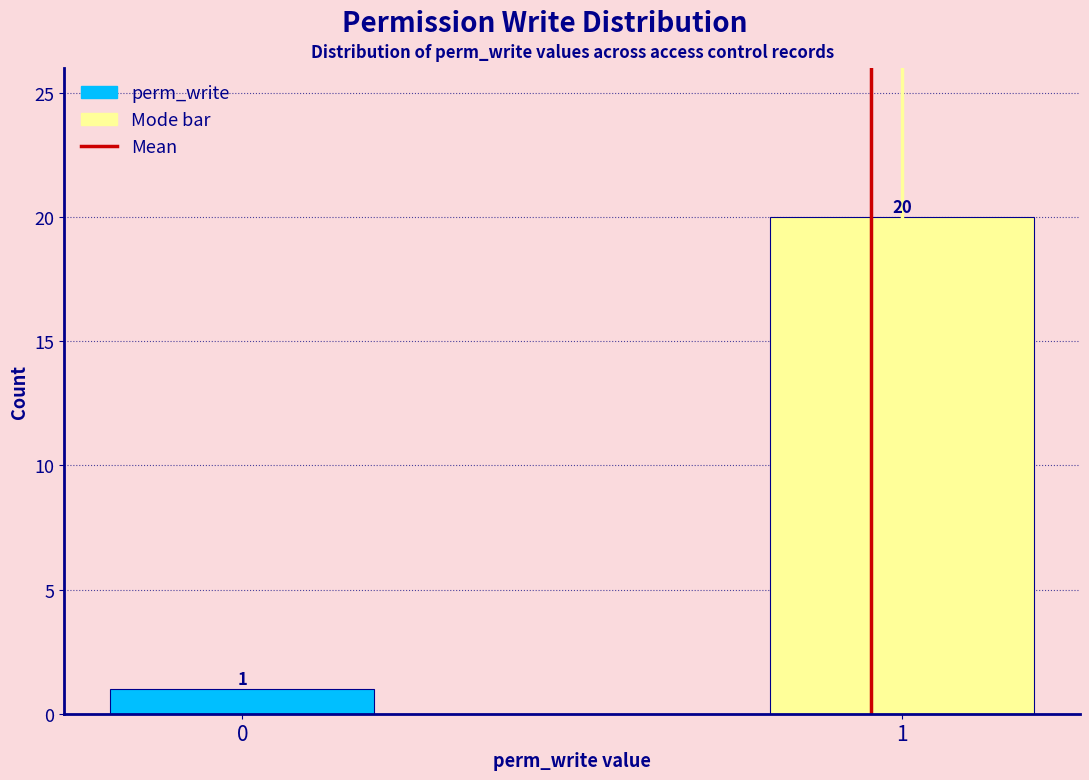

Reading left to right, list all the values displayed in this chart.

0=1	1=20